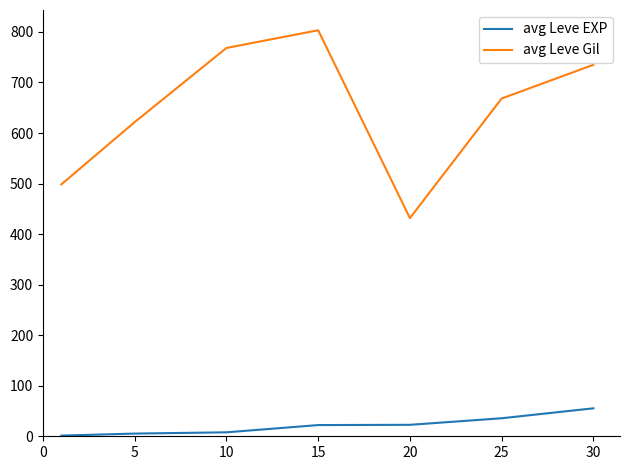

Count the number of categories in the chart.

7